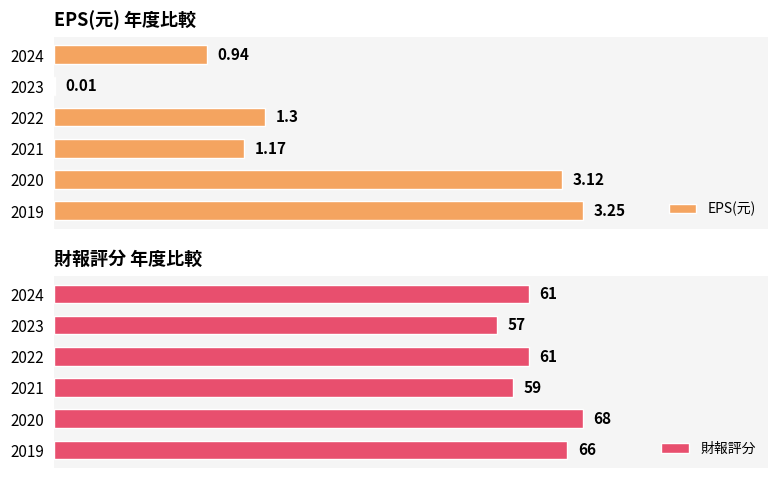

Which series has the widest spread of values?

財報評分